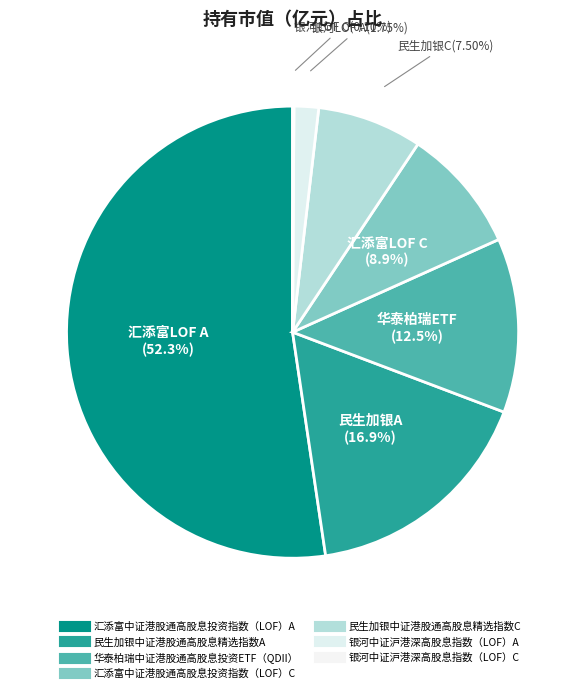

How much of the chart is everything except 华泰柏瑞中证港股通高股息投资ETF（QDII）?

87.5%